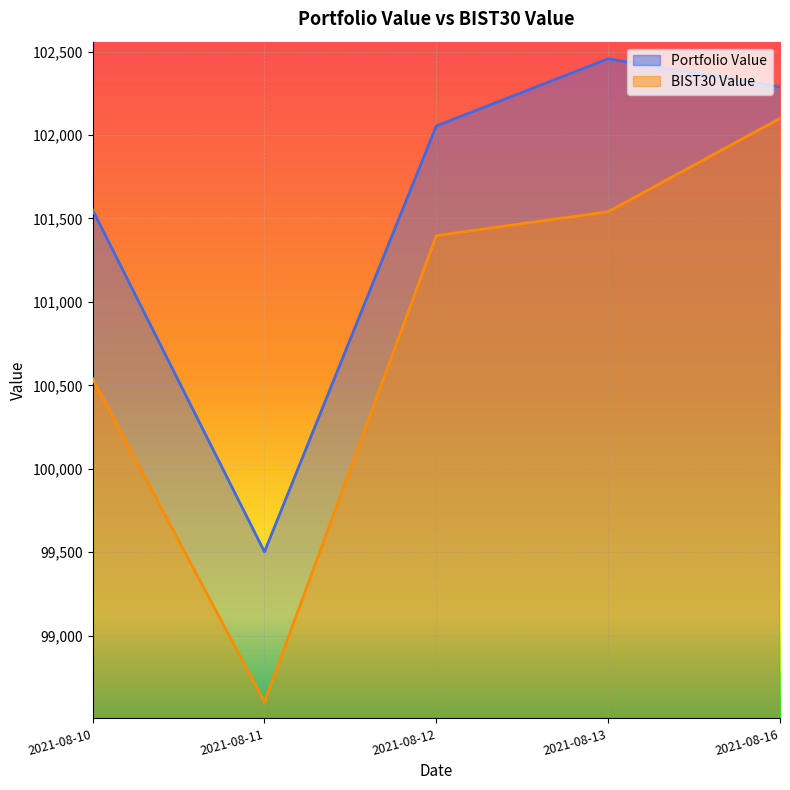

Where is BIST30 Value nearest to the value 100351?

2021-08-10